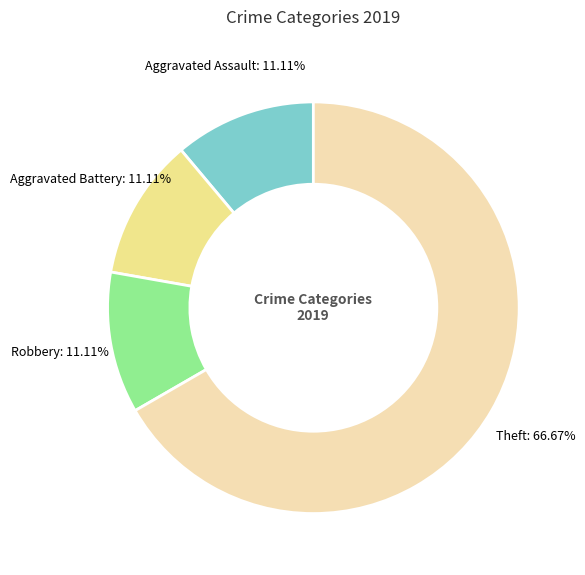

To the nearest percent, what is the average slice percentage?

25%